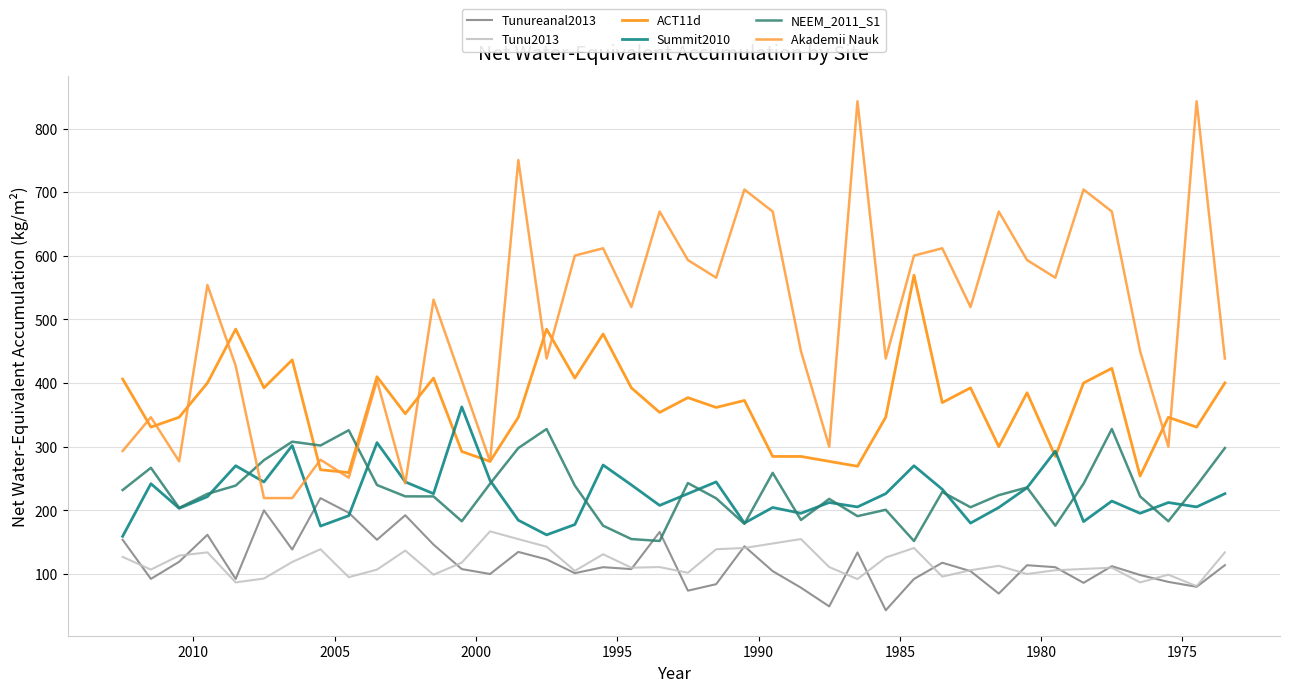

Which series has the largest total across all categories?

Akademii Nauk